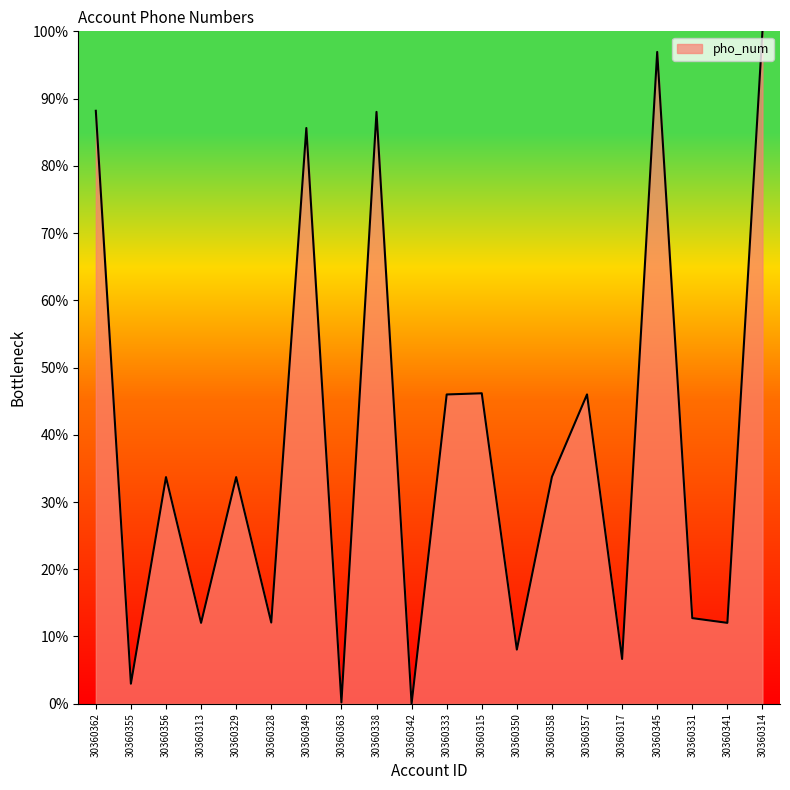

What position from the right is 30360356?

18